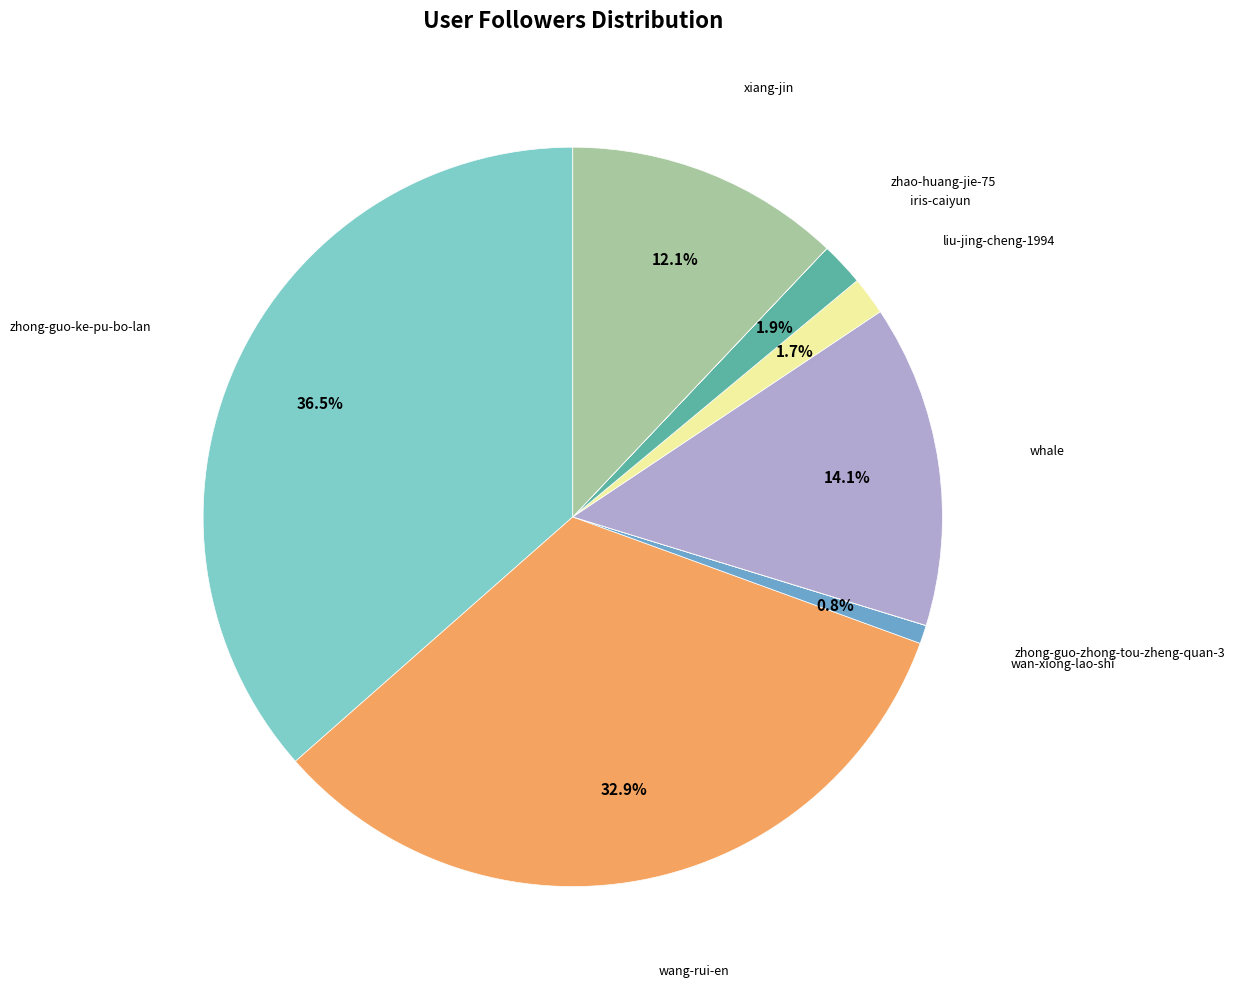

Is there any slice that represents more than half of the pie?

No